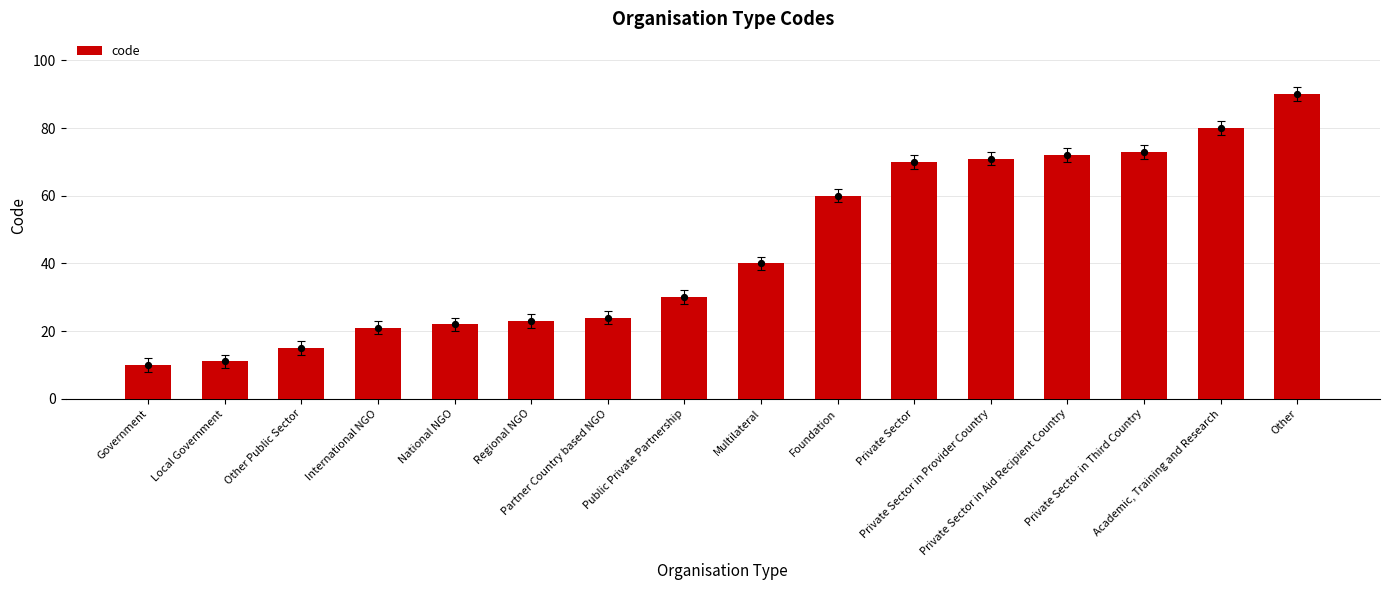

Approximately how many times larger is the value at Private Sector in Aid Recipient Country compared to Private Sector in Third Country?

1.0